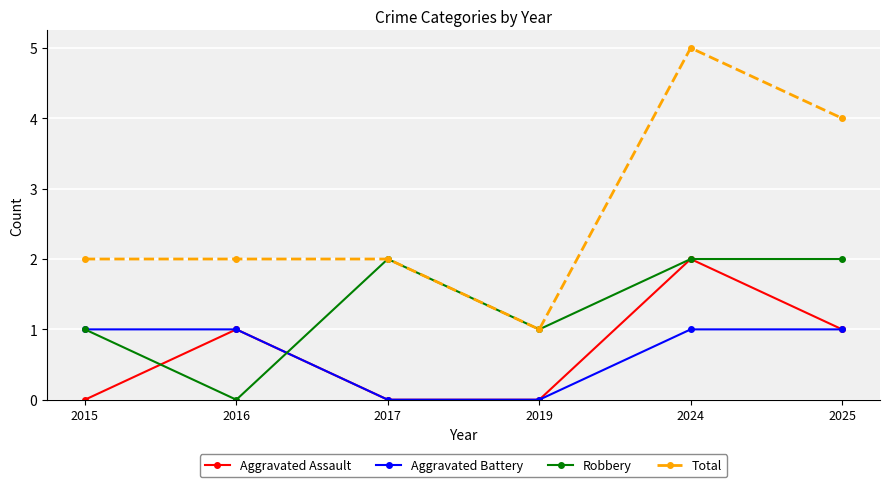

What value does the Total series have at 2017?

2